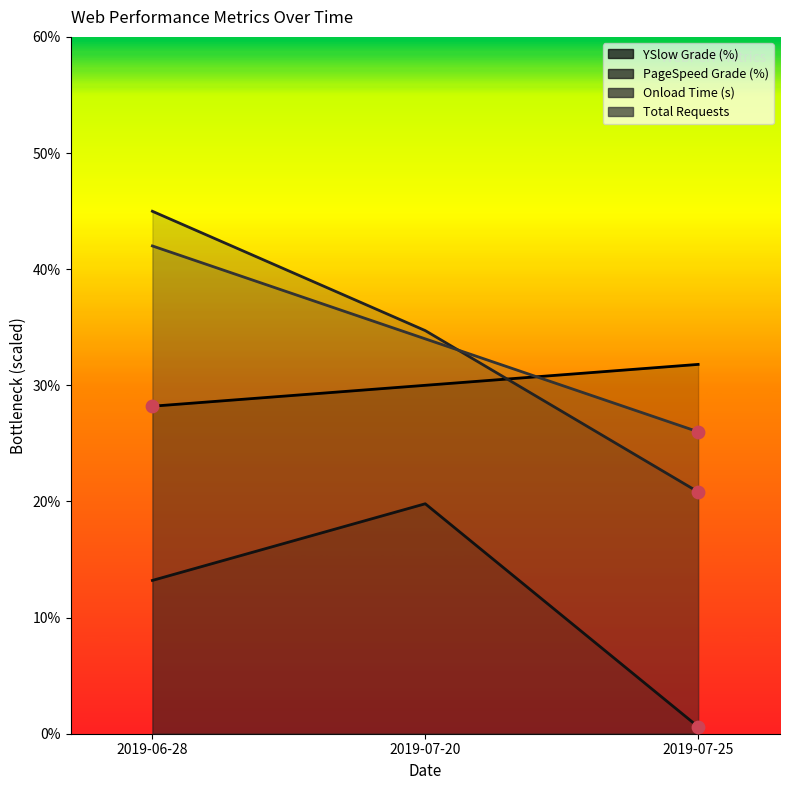

Is the value of Onload Time (s) at 2019-06-28 greater than the value of YSlow Grade (%) at 2019-06-28?

Yes